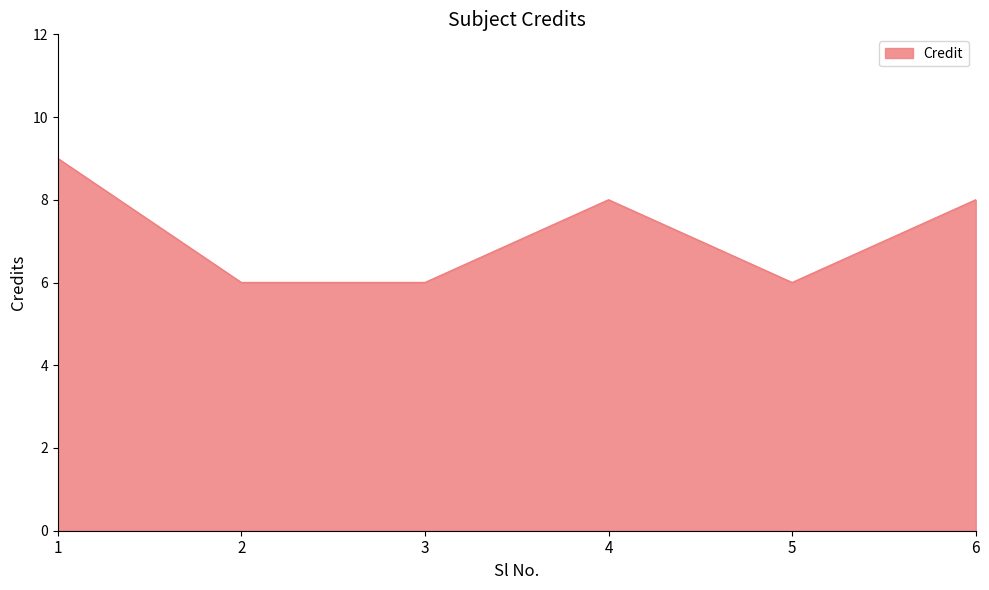

How many values are below 8?

3